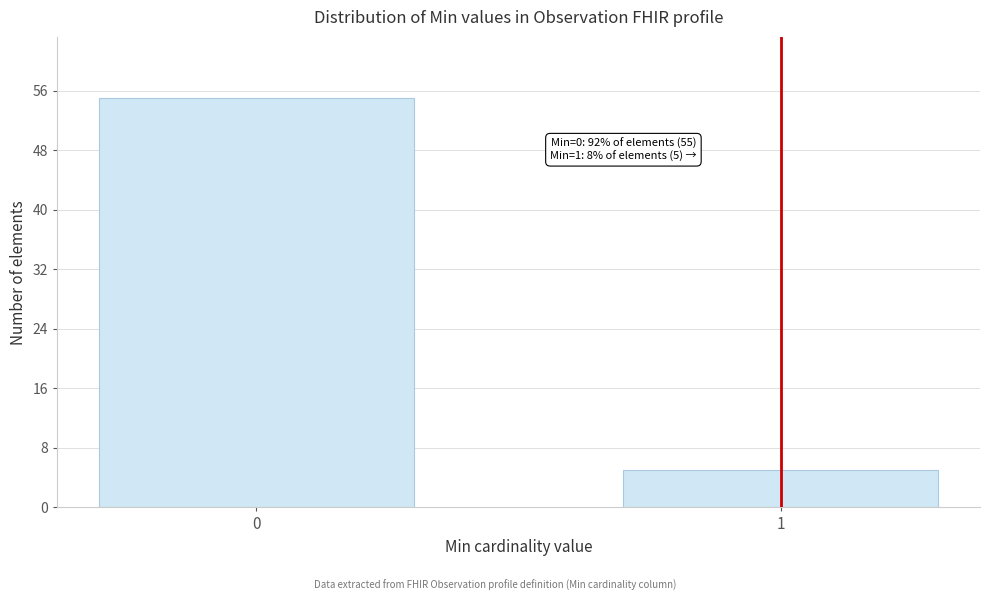

Reading left to right, what are all the values shown in this chart?

0=55	1=5